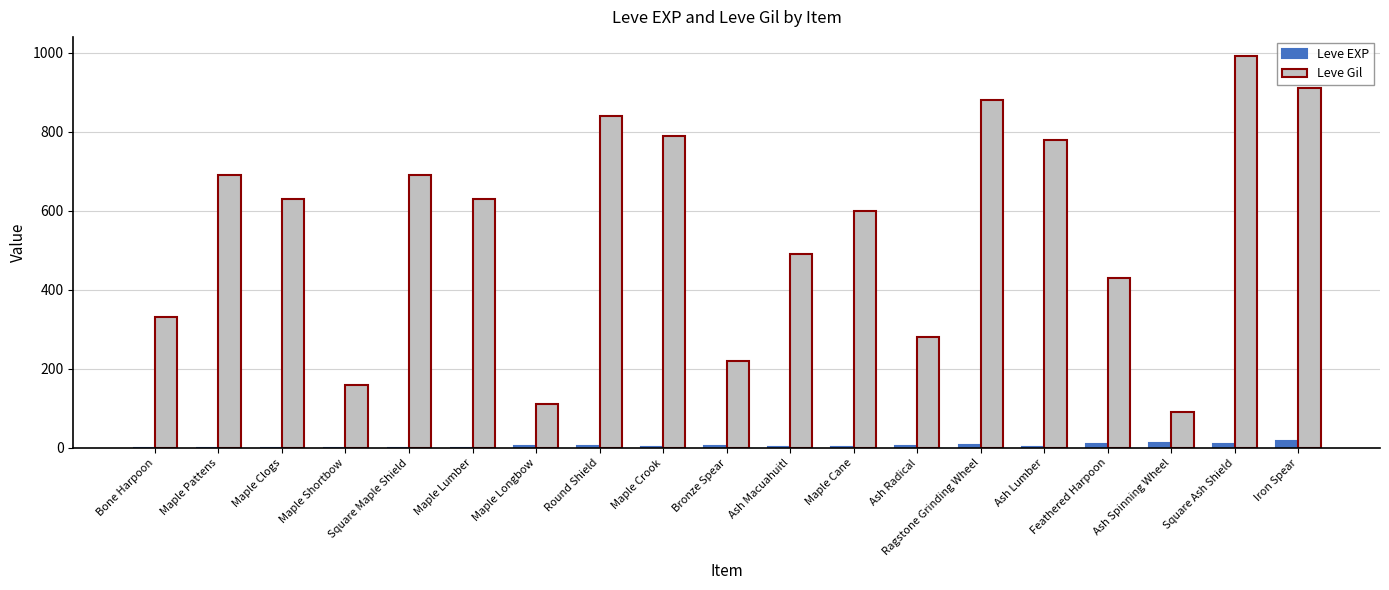

Which series changed the most between Ragstone Grinding Wheel and Ash Lumber?

Leve Gil